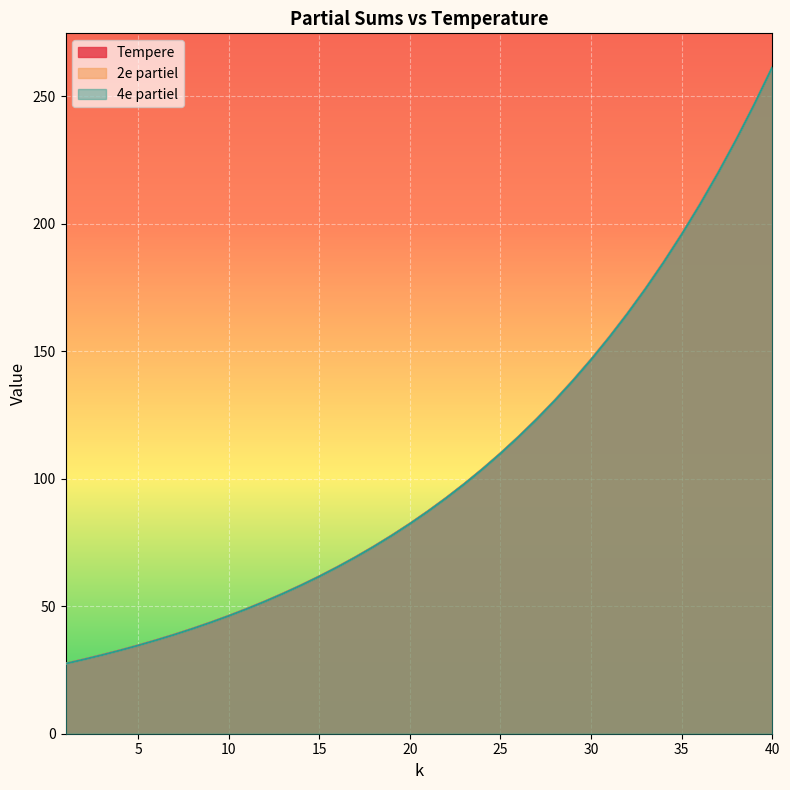

What is the difference between the maximum and minimum values in the 4e partiel series?

234.0